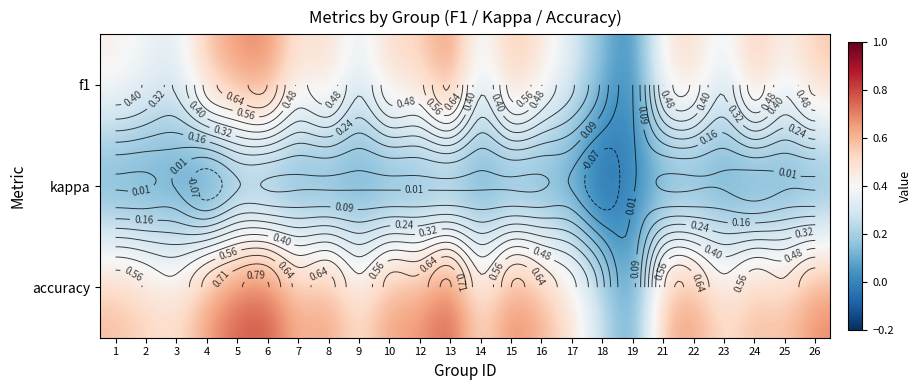

Is the value of accuracy at 22 greater than the value of kappa at 1?

Yes